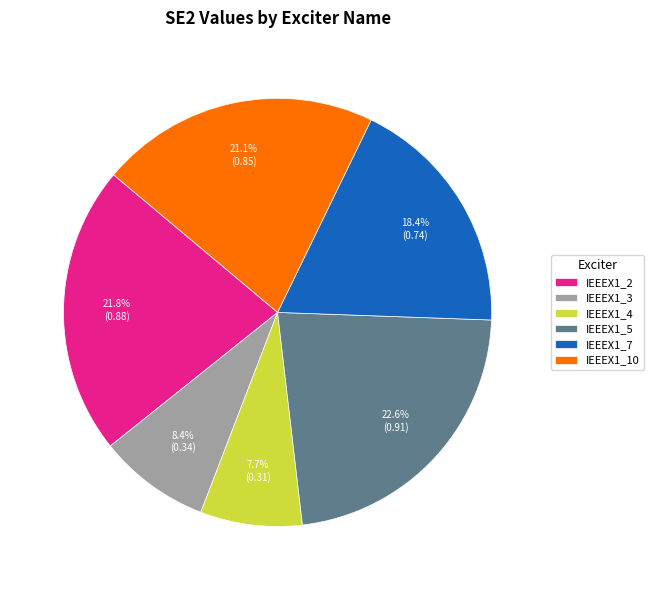

Which category has the smallest portion of the pie?

IEEEX1_4